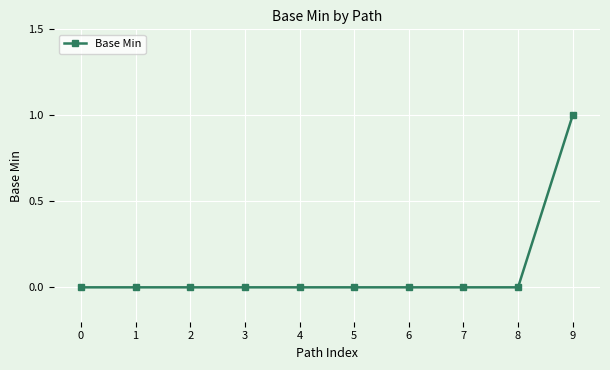

How many distinct data groups are displayed?

1